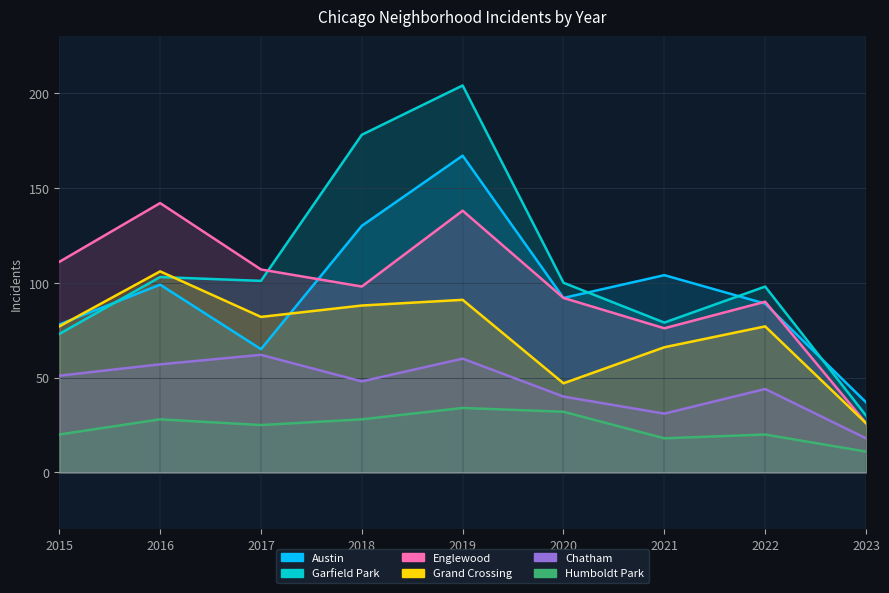

At which label does Humboldt Park first exceed 25?

2016